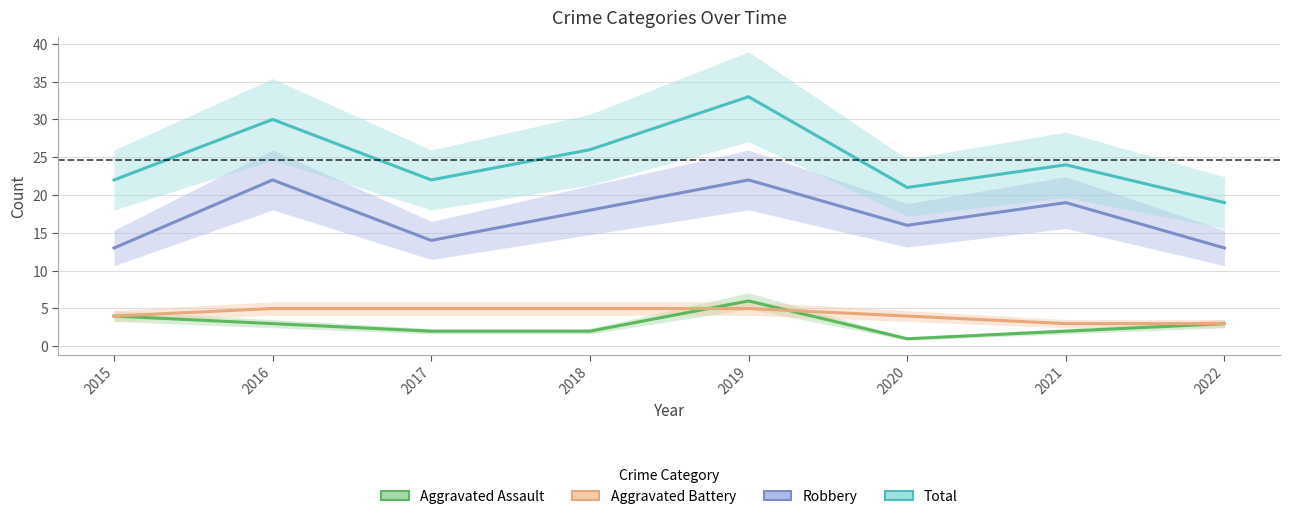

Reading left to right, transcribe all the data shown in this chart.

Aggravated Assault: 4	3	2	2	6	1	2	3
Aggravated Battery: 4	5	5	5	5	4	3	3
Robbery: 13	22	14	18	22	16	19	13
Total: 22	30	22	26	33	21	24	19